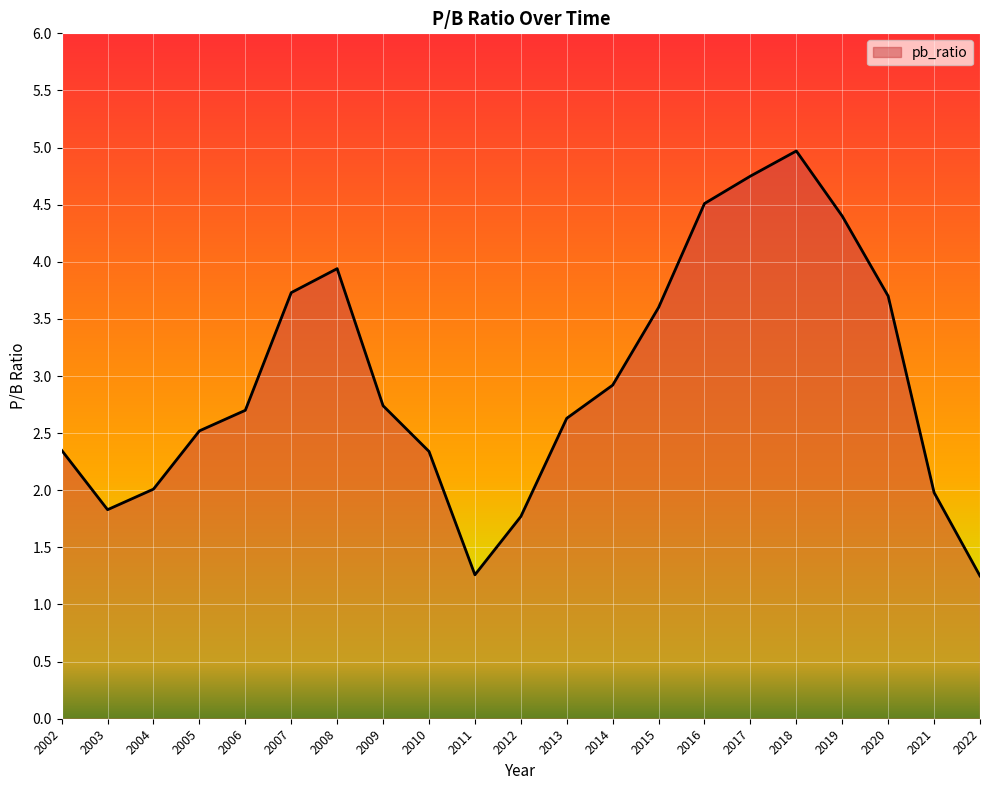

Where is the data nearest to the value 3?

2014